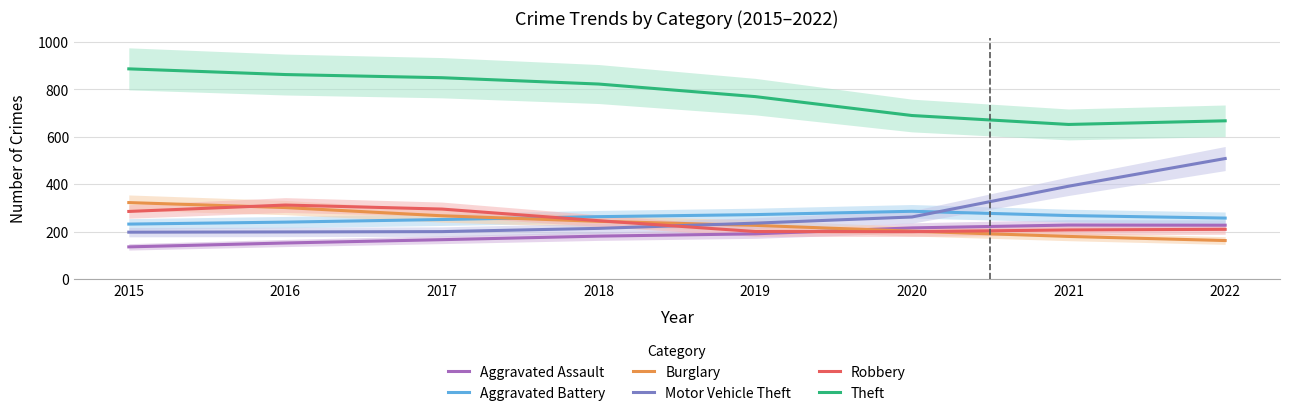

What are all the series names shown in the legend?

Aggravated Assault, Aggravated Battery, Burglary, Motor Vehicle Theft, Robbery, Theft